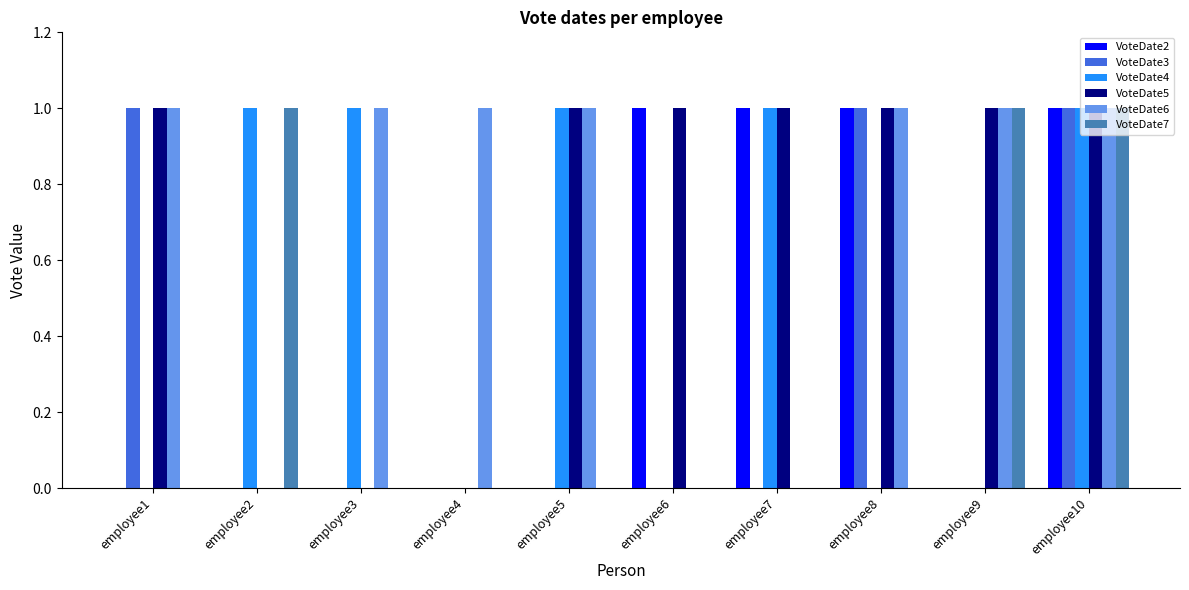

Does the chart contain stacked bars?

No